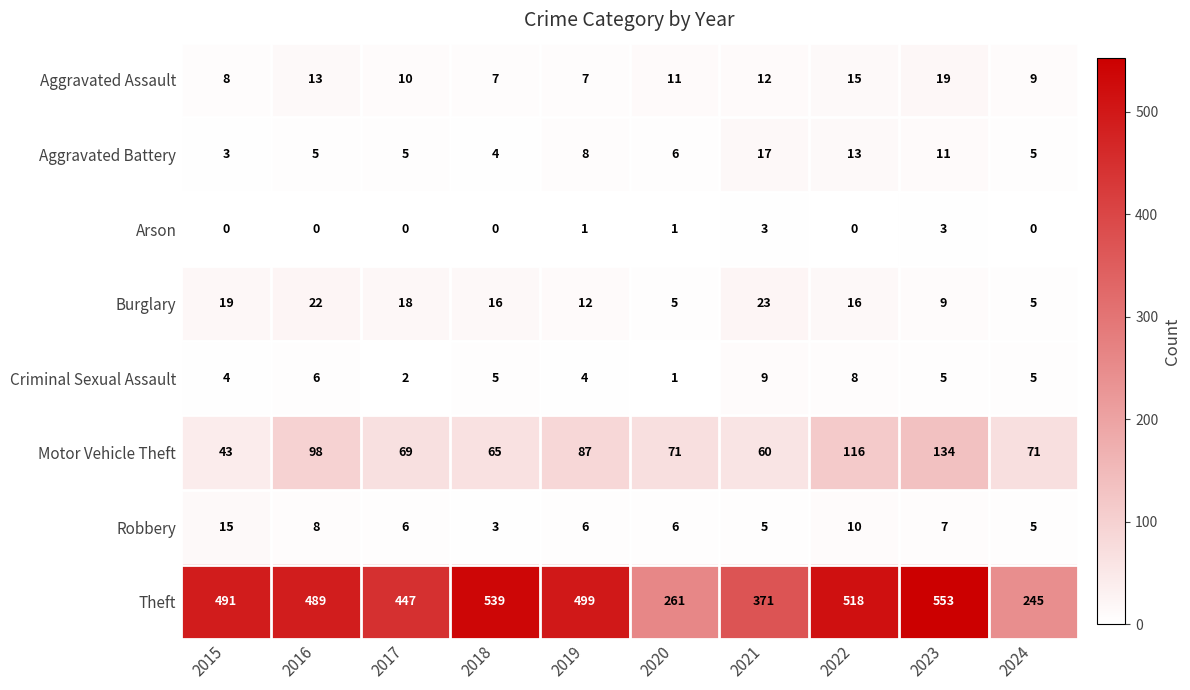

Is it true that Theft equals 489 at 2016?

True